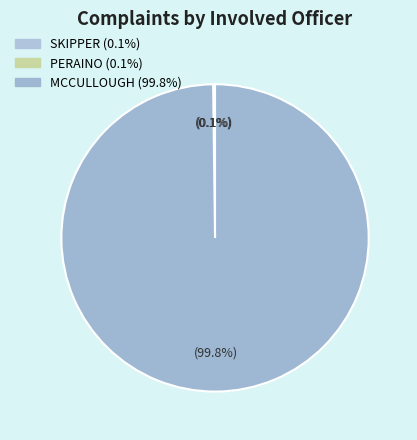

How many slices are in this pie chart?

3